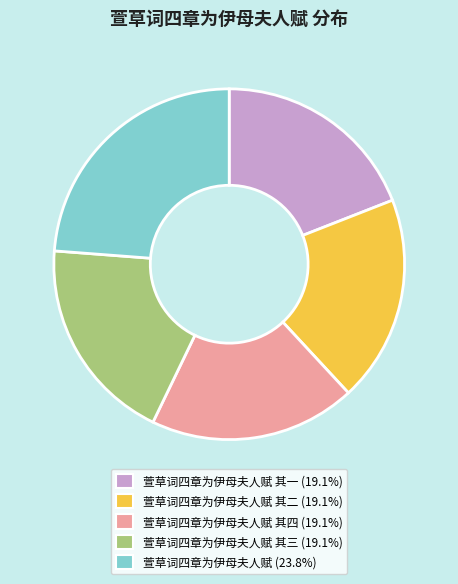

Does any single category account for the majority?

No